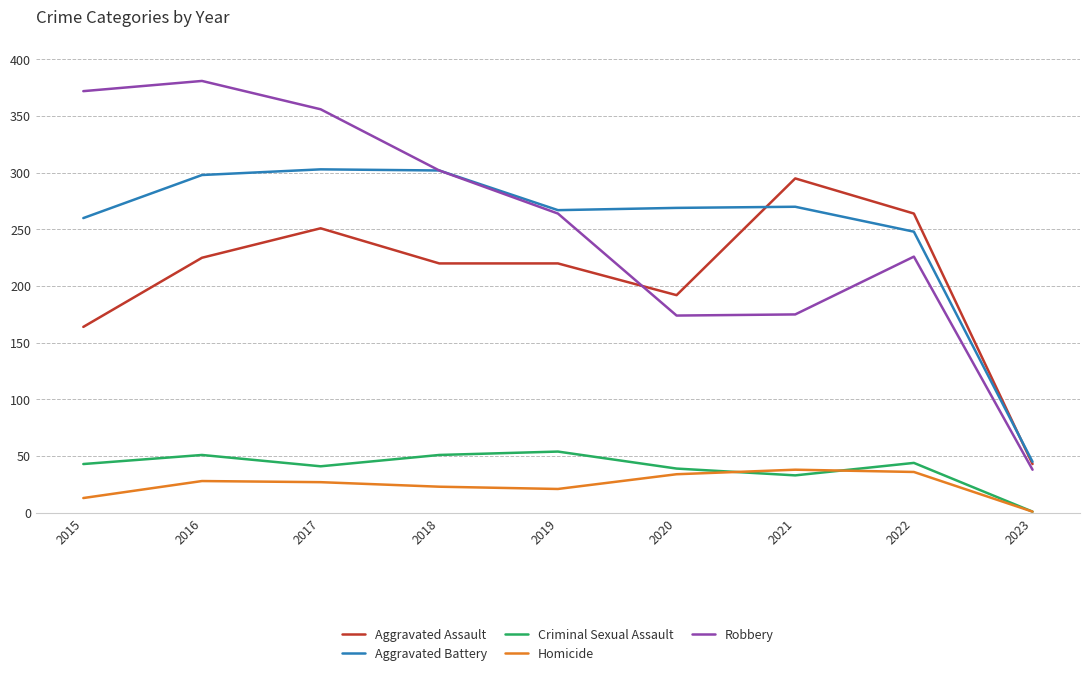

What are all the series names shown in the legend?

Aggravated Assault, Aggravated Battery, Criminal Sexual Assault, Homicide, Robbery